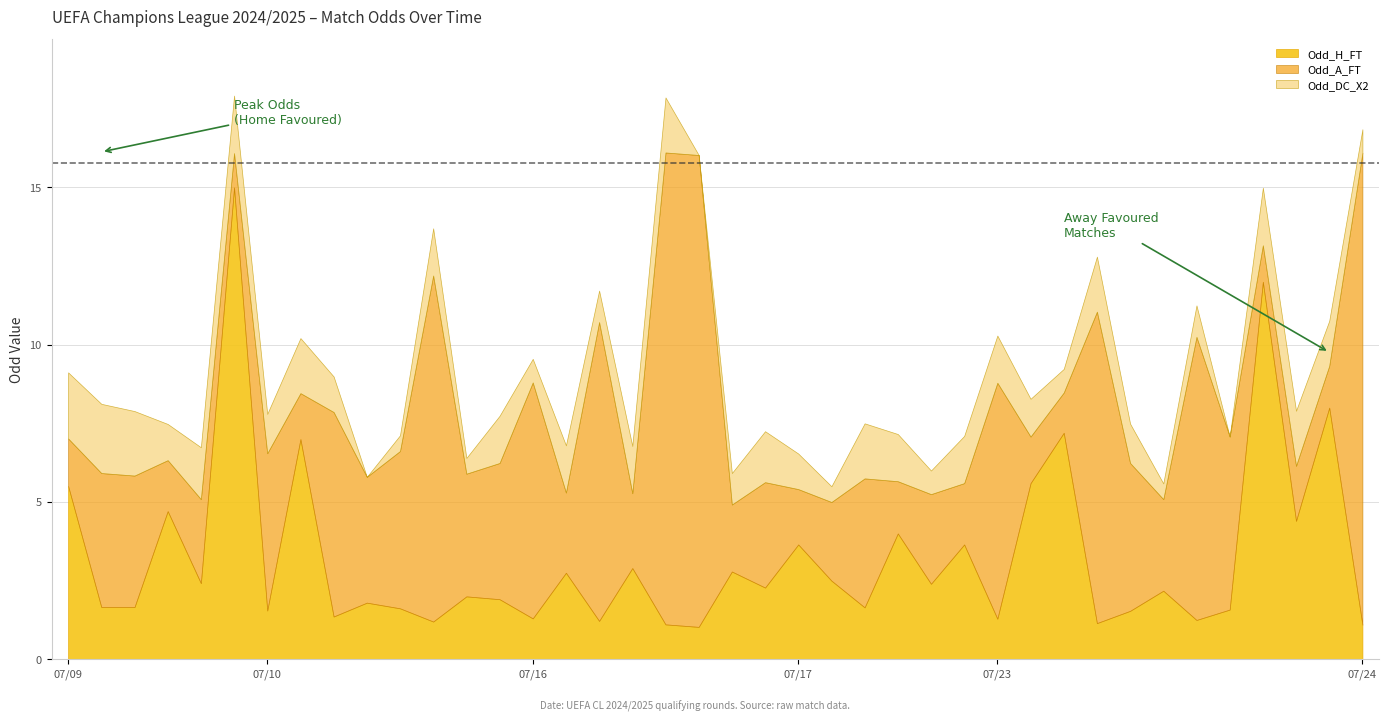

True or false: Odd_A_FT and Odd_DC_X2 cross at least once.

True